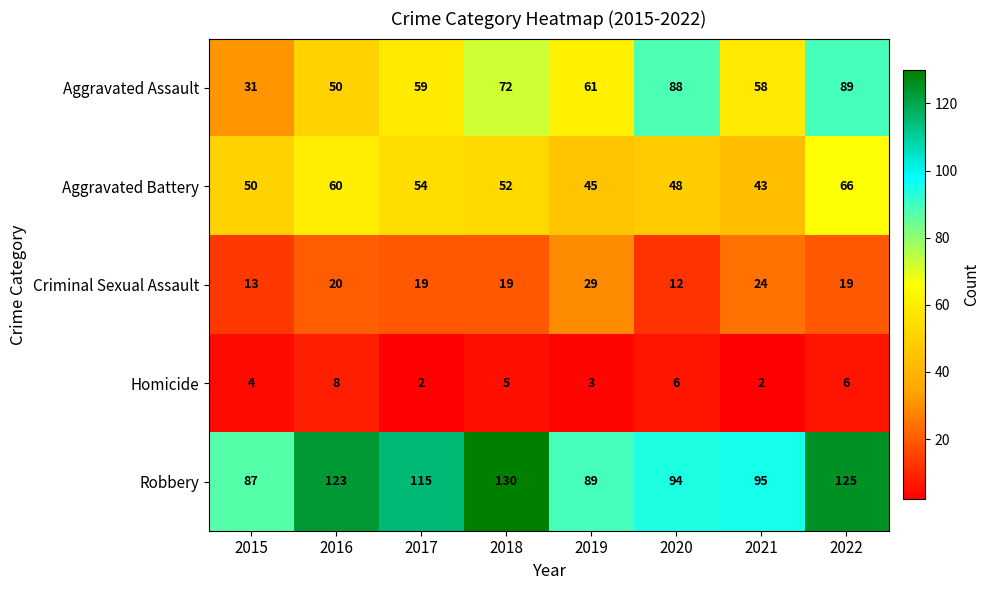

The Homicide series shows 1 at 2017. True or false?

False